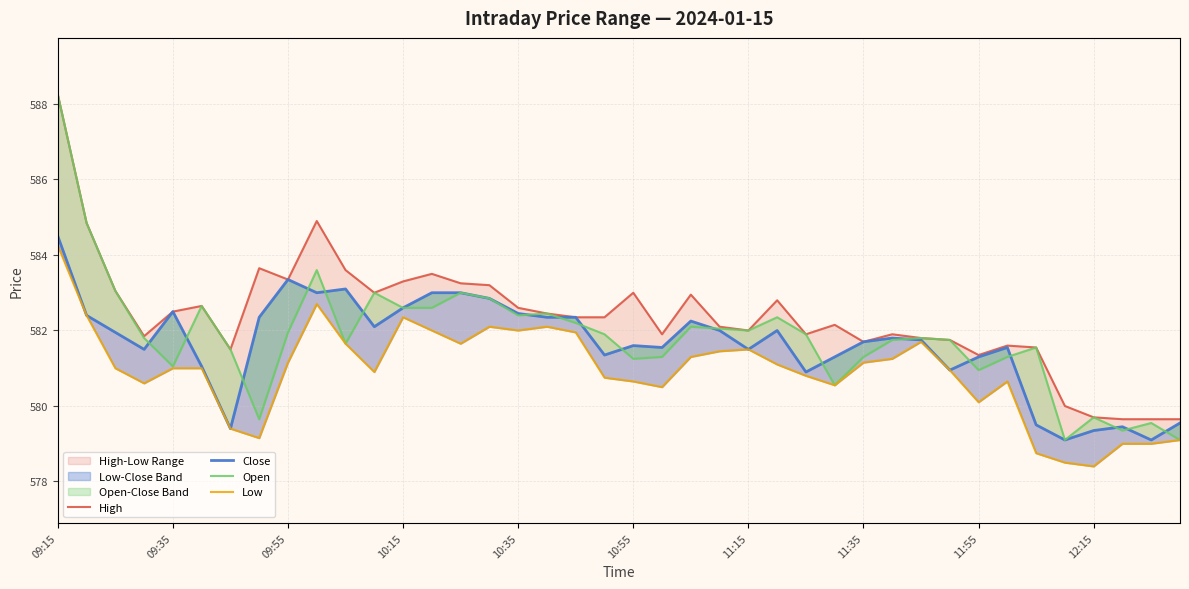

What is the approximate value of Close at 11:15?

581.5